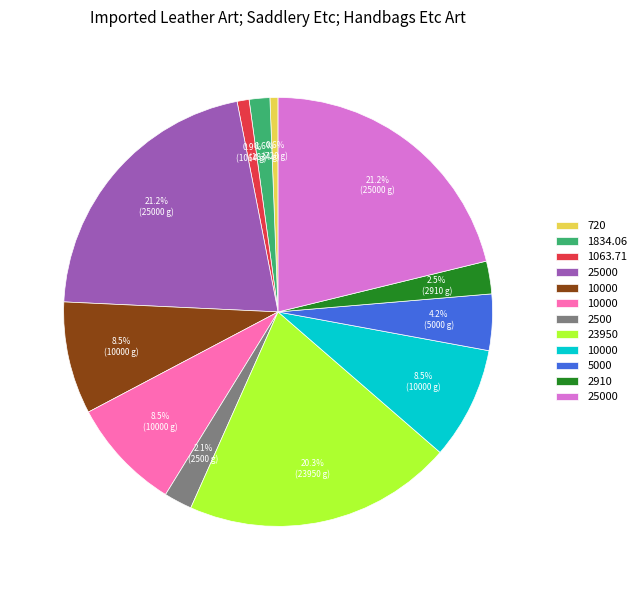

Is there any slice that represents more than half of the pie?

No